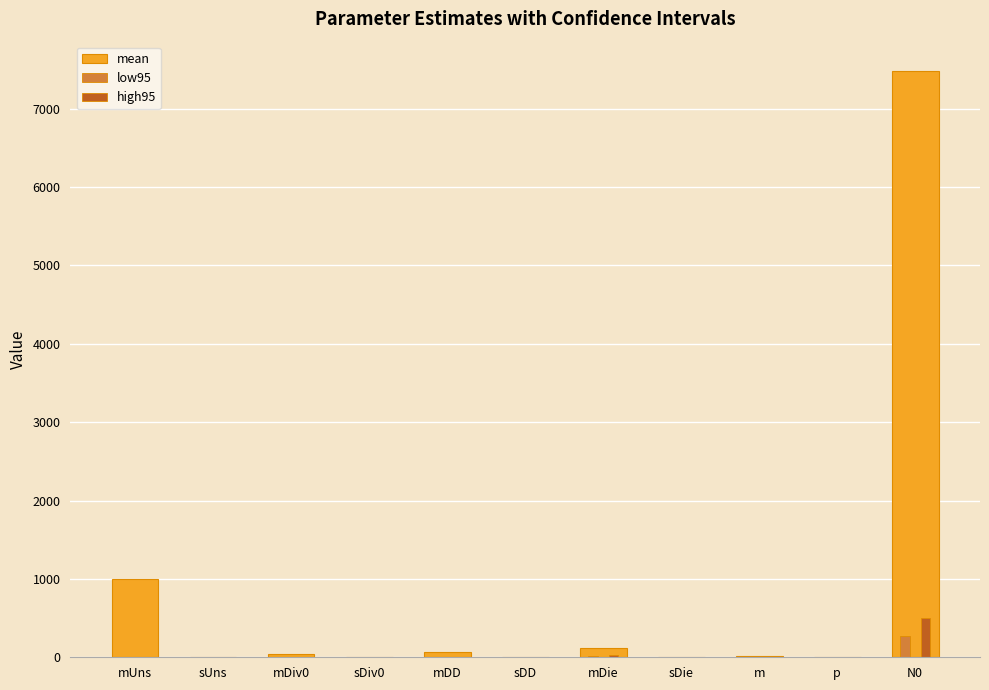

What is the spread (max minus min) of values at sDD?

0.1